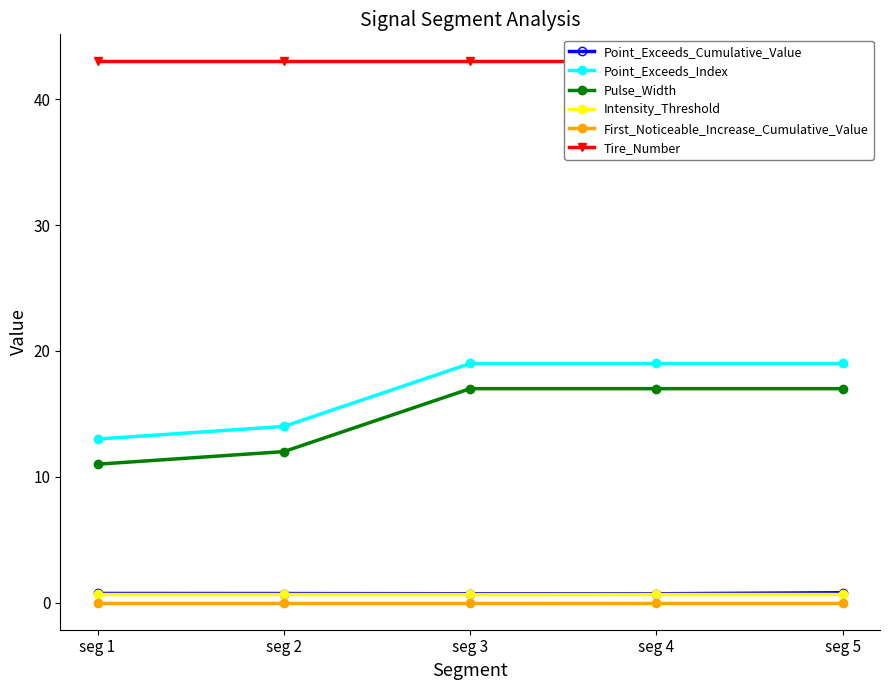

What is the greatest value displayed?

43.0